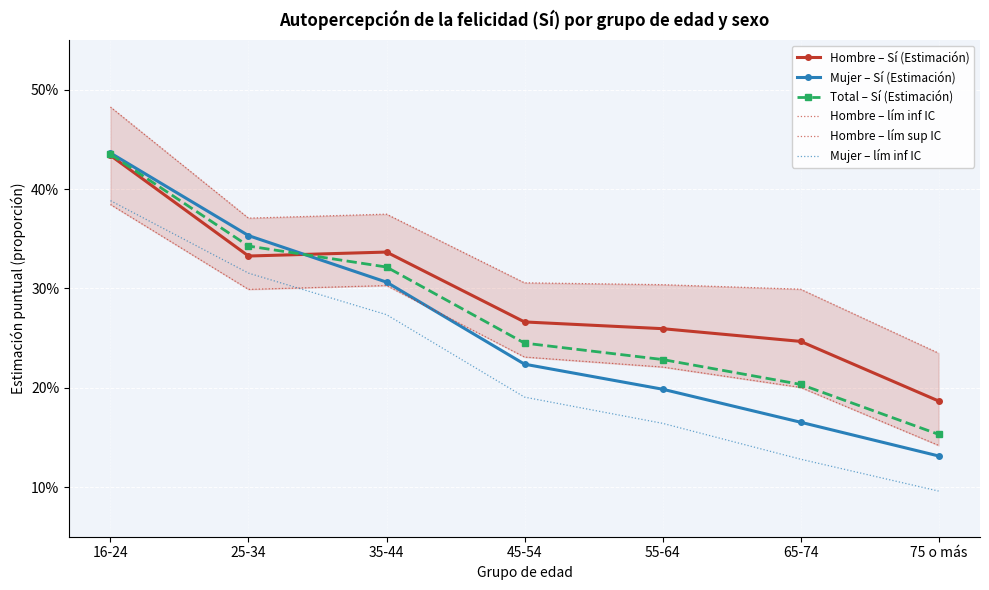

True or false: Hombre – lím sup IC and Hombre – lím inf IC intersect in this chart.

False